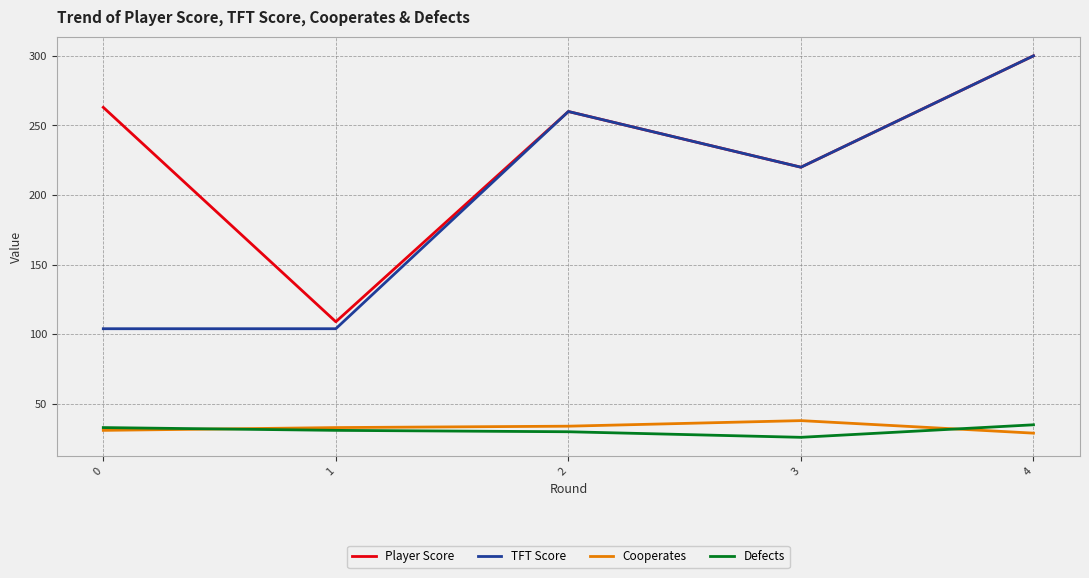

Read the Player Score value at 4.

300